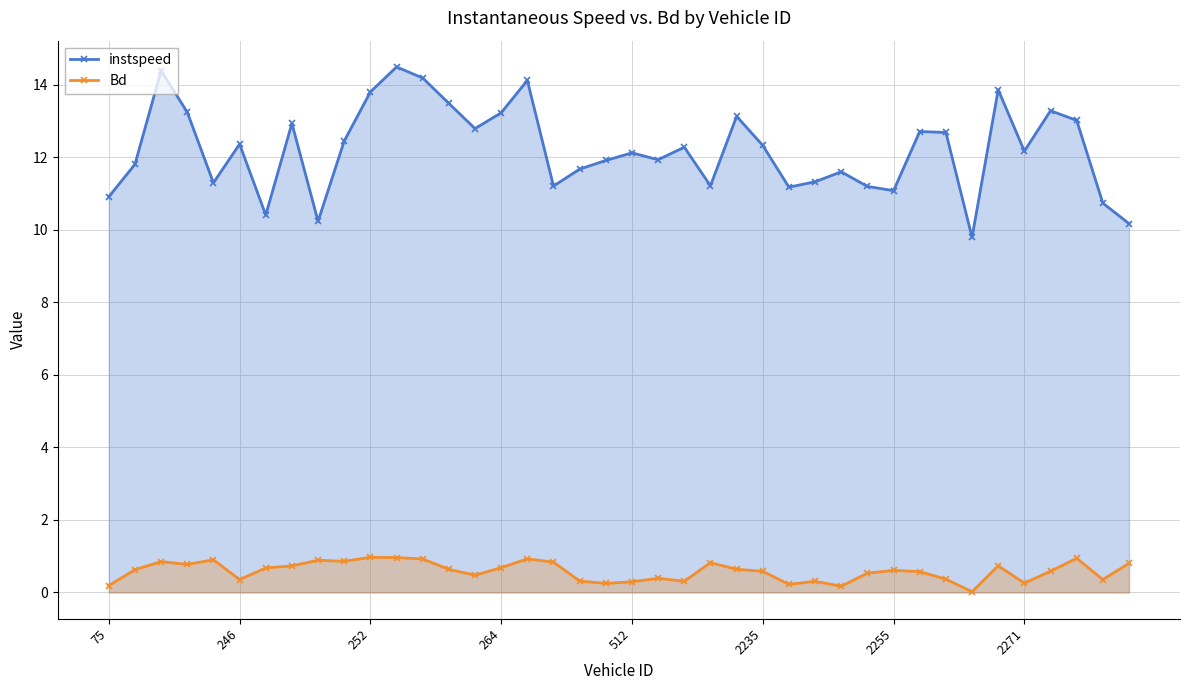

What are all the series names shown in the legend?

instspeed, Bd